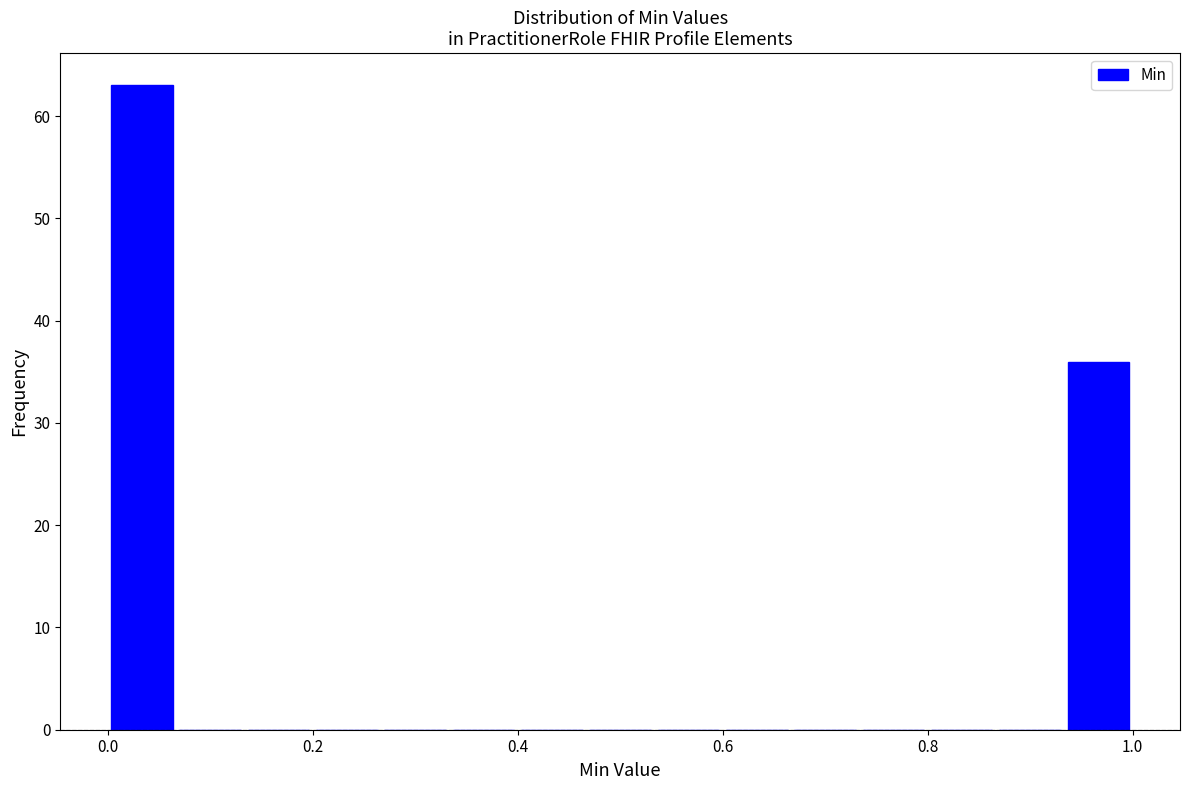

Read against the x-axis, roughly where is the centre of the tallest bar?

0.04